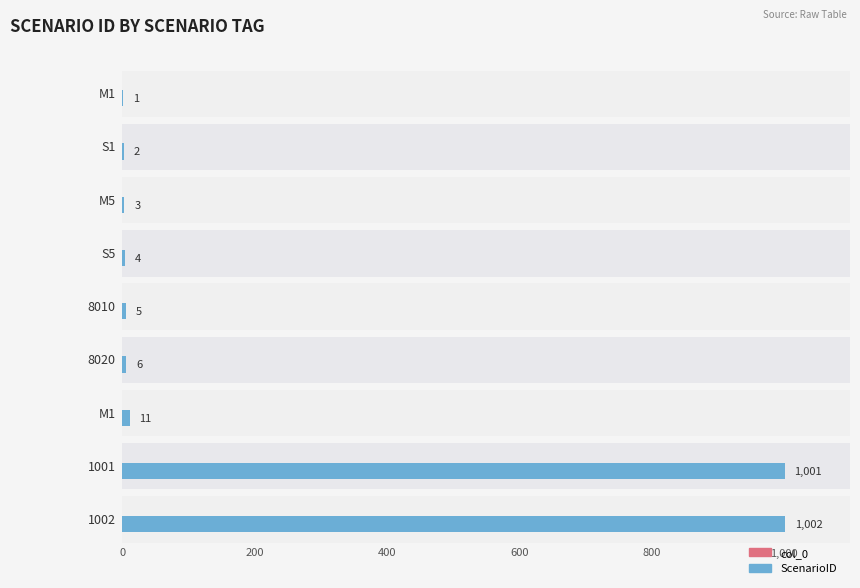

How many groups of bars are there?

9